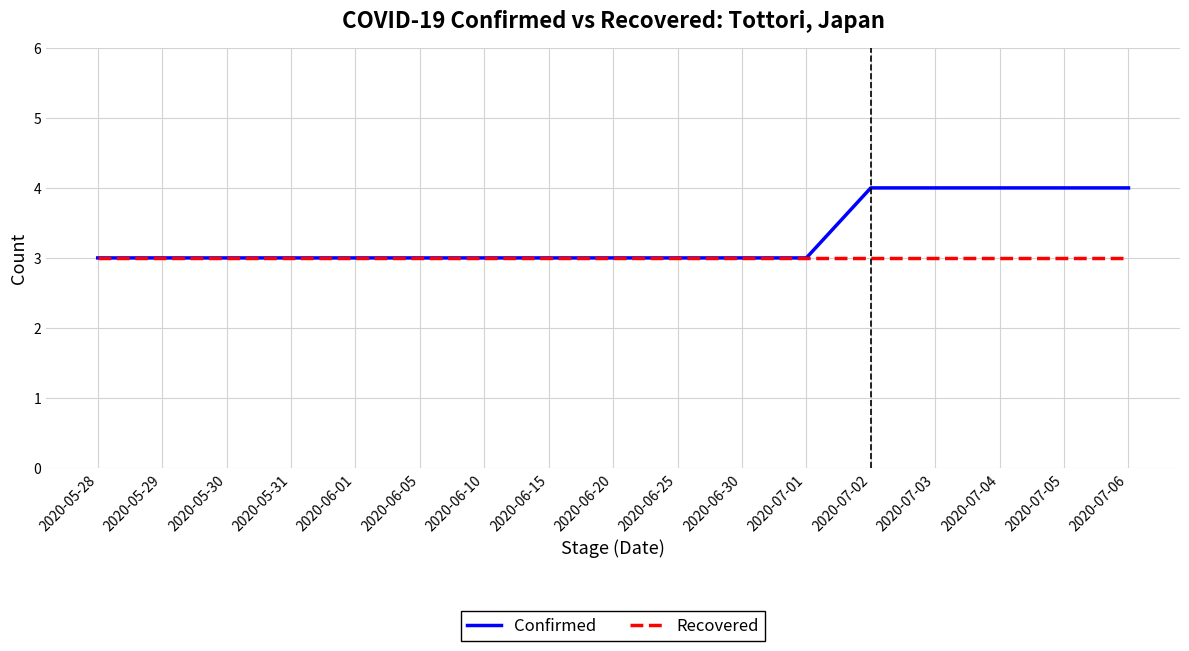

The value of Confirmed at 2020-05-28 is 1. True or false?

False